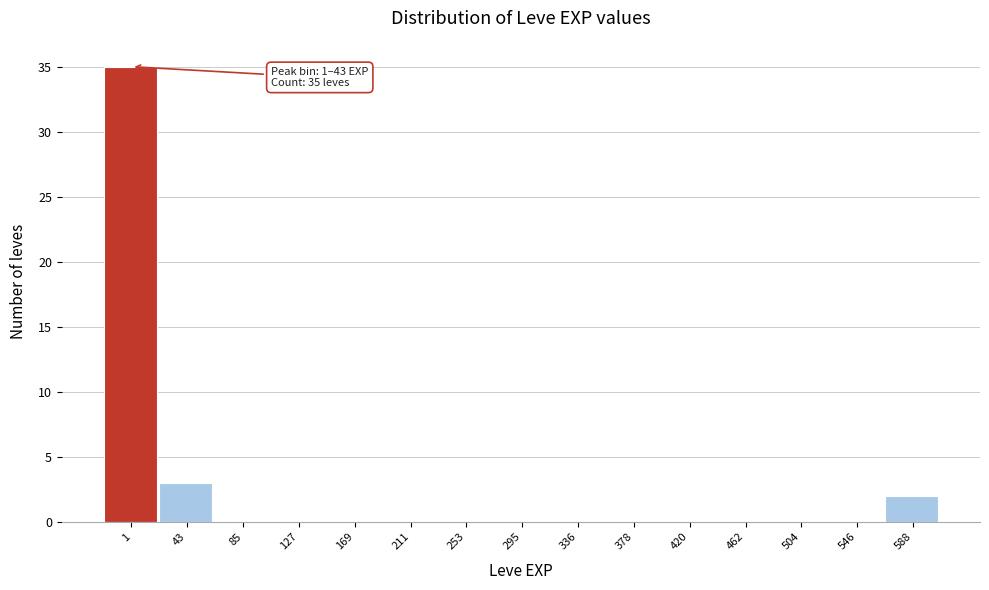

Reading right to left, list all the values displayed in this chart.

588=2	546=0	504=0	462=0	420=0	378=0	336=0	295=0	253=0	211=0	169=0	127=0	85=0	43=3	1=35